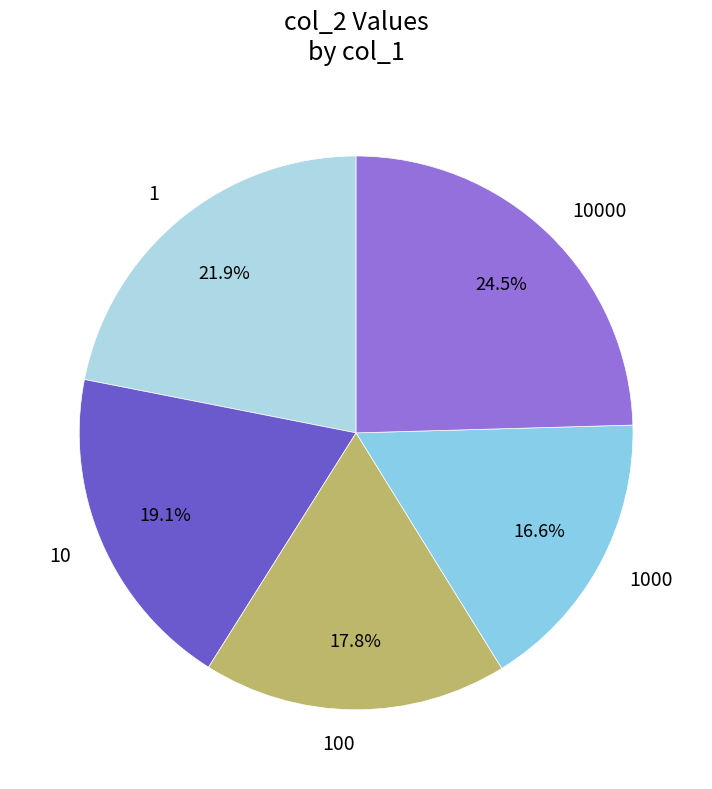

What is the ratio of the value at 1000 to the value at 1?

0.8